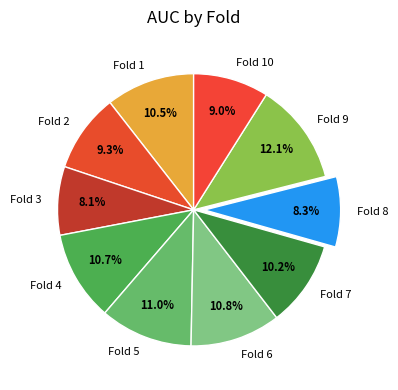

What percentage do Fold 2 and Fold 7 together represent?

19.5%